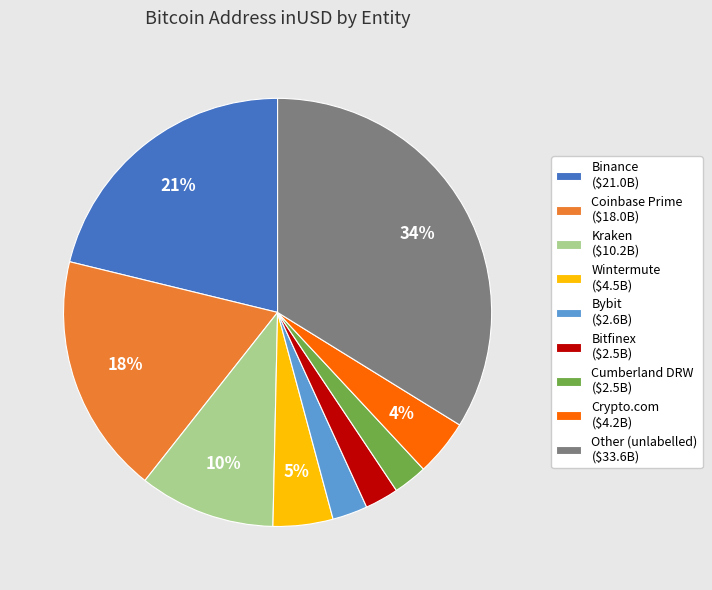

To the nearest percent, what percentage of the pie is Binance?

21%